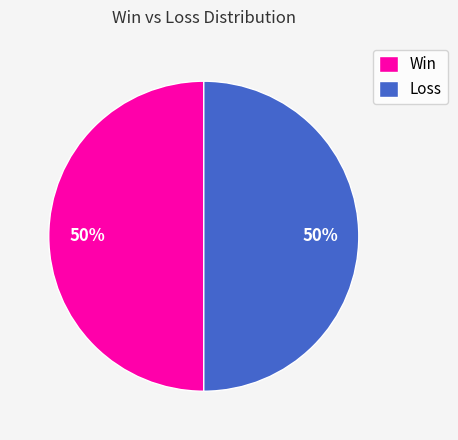

Is it true that Loss is 58% of the pie?

False